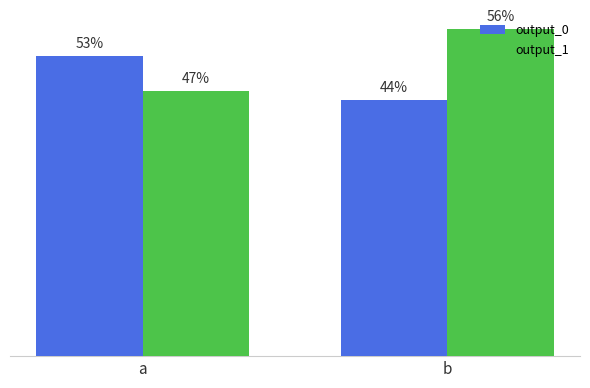

At which category does the chart reach its peak across all series?

b